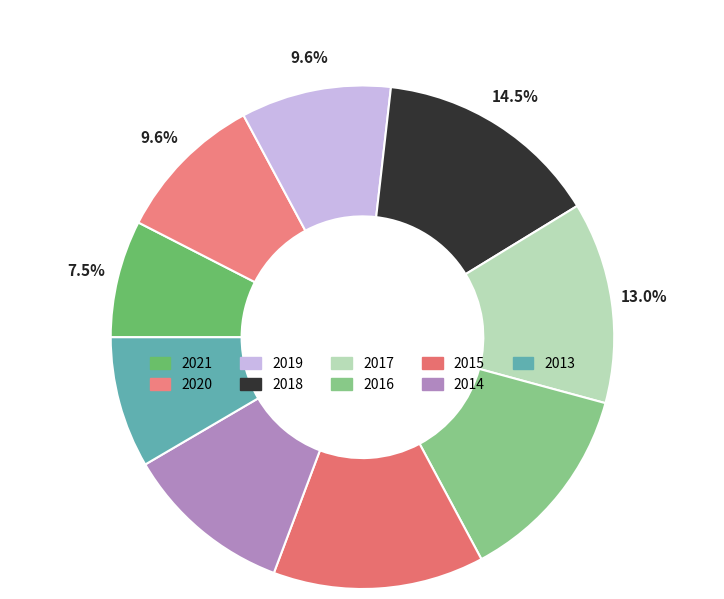

Rank the categories by value from highest to lowest.

2018, 2015, 2017, 2016, 2014, 2020, 2019, 2013, 2021